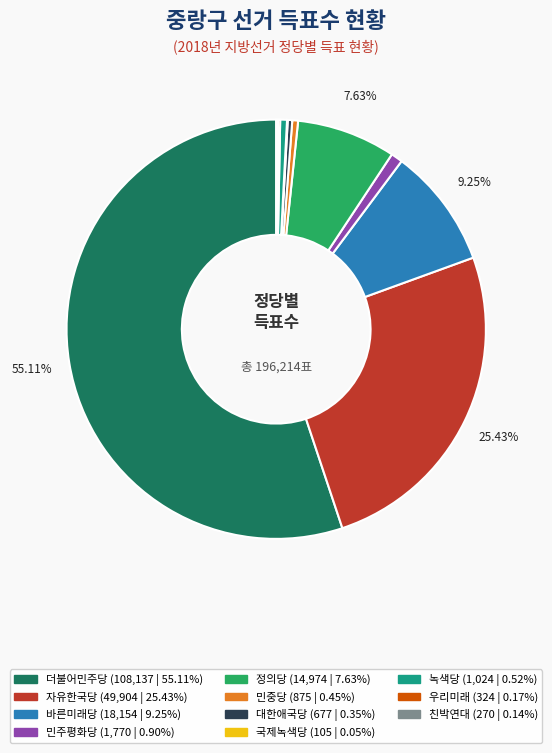

Is there any slice that represents more than half of the pie?

Yes